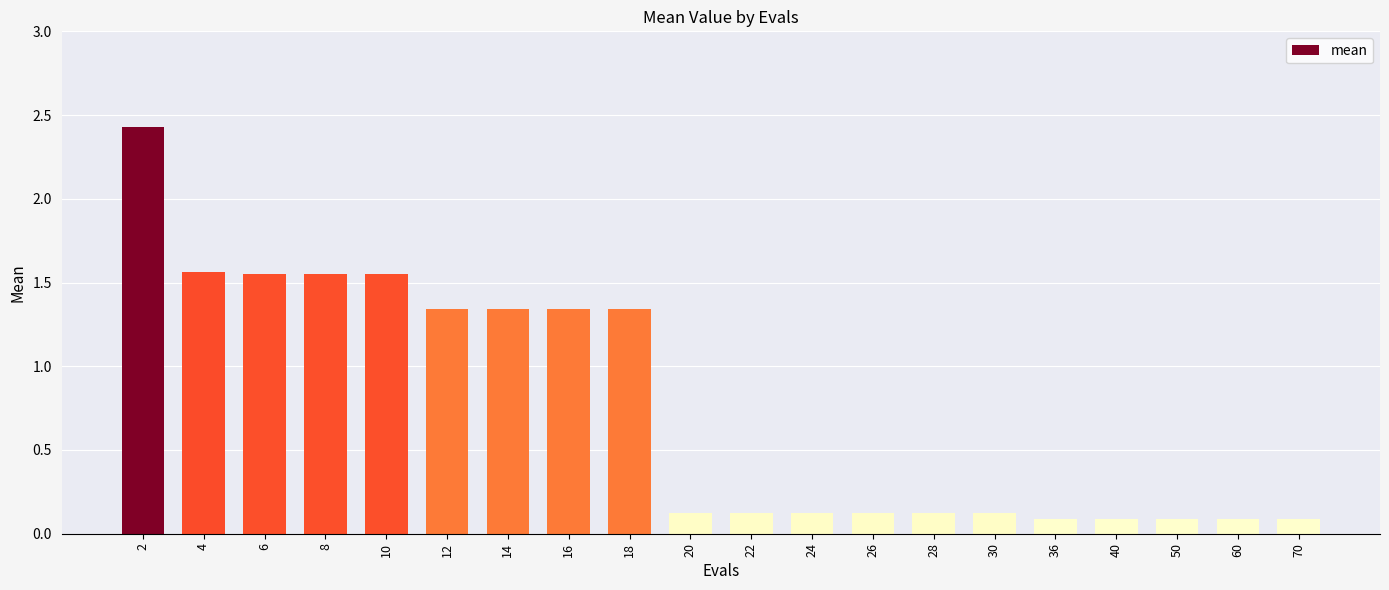

What value does the data have at 60?

0.1